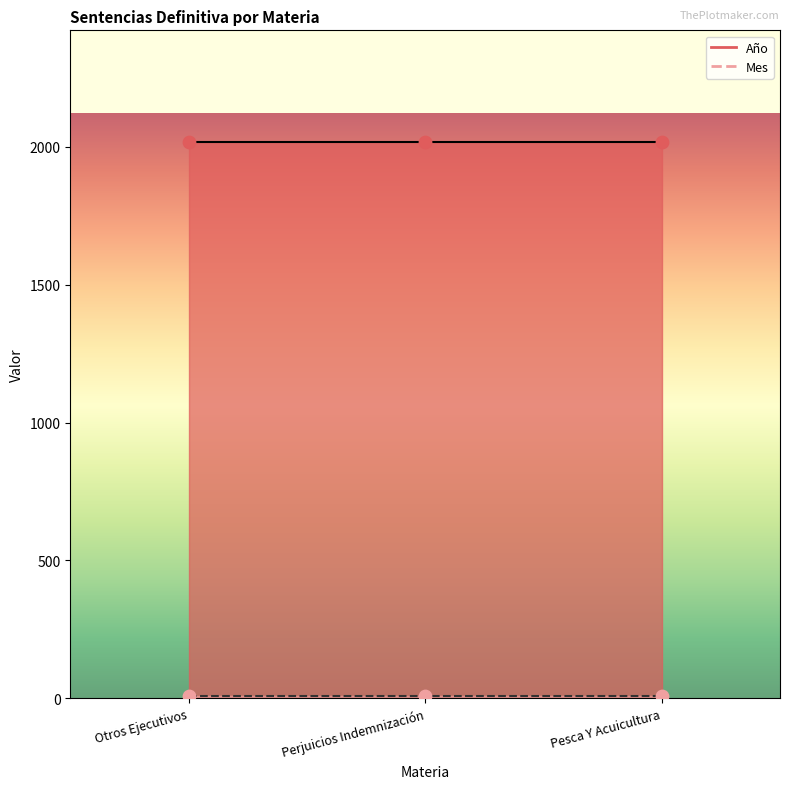

Which series reaches the minimum Y coordinate?

Mes